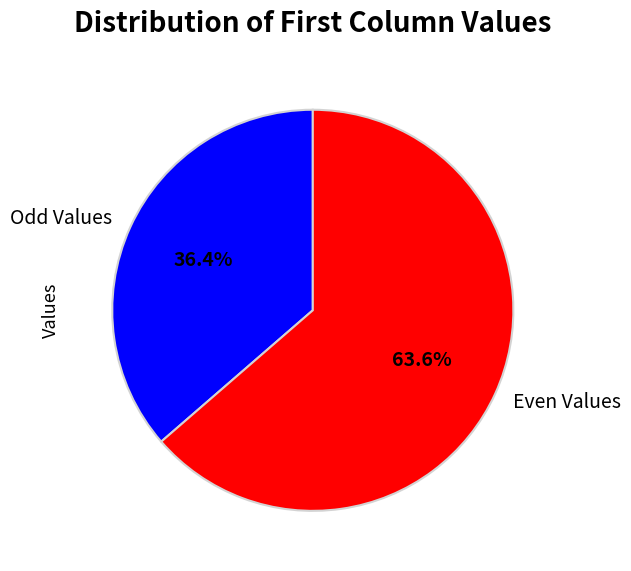

Rank the categories by value from lowest to highest.

Odd Values, Even Values